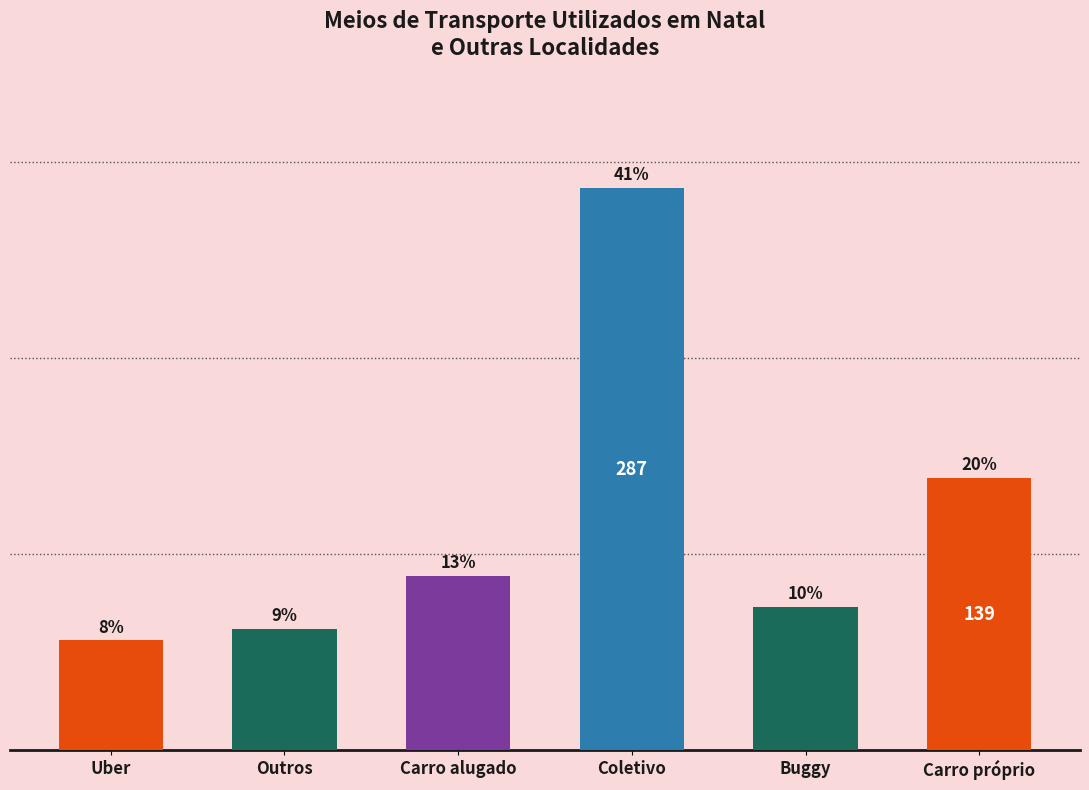

Read the value at Outros, to the nearest 50.

50